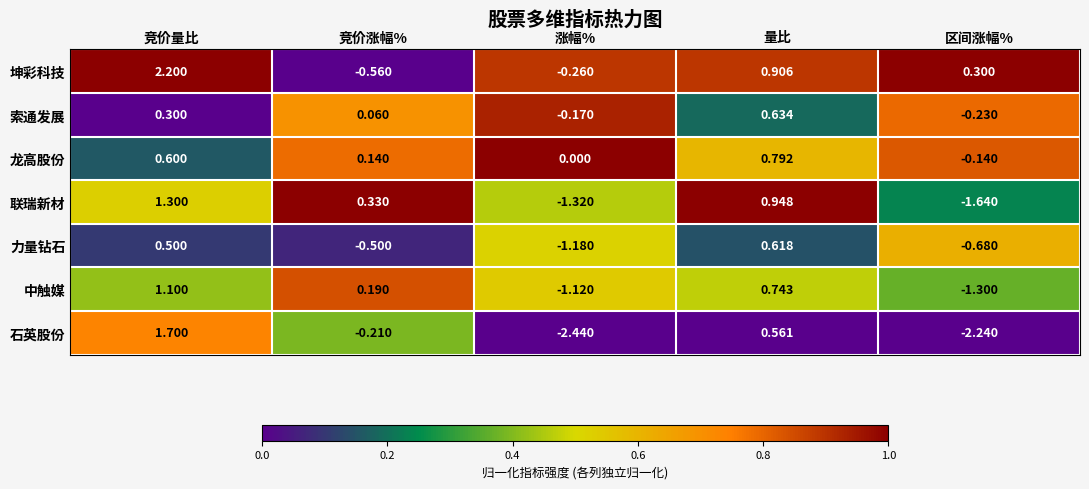

At which category is the sum across all series the highest?

竞价量比